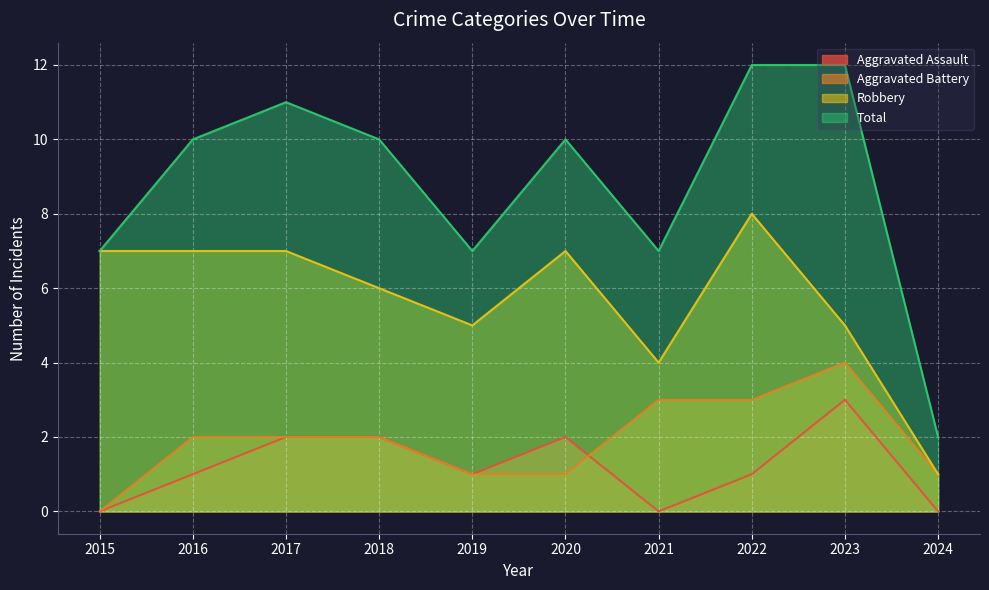

At which category does Robbery reach its first local valley?

2019